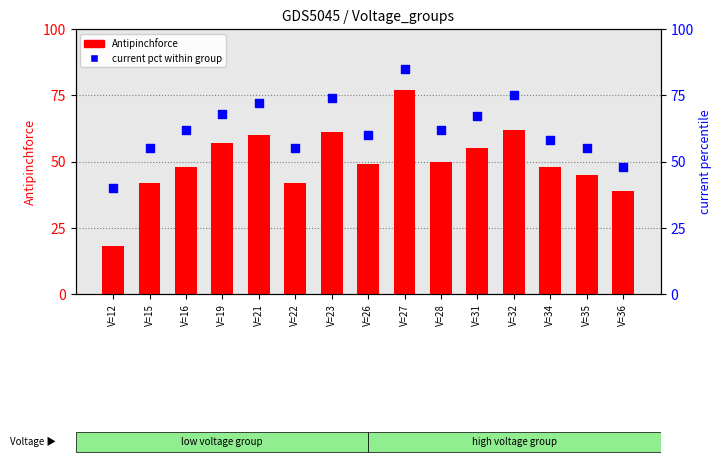

Which series has the largest total across all categories?

current pct within group